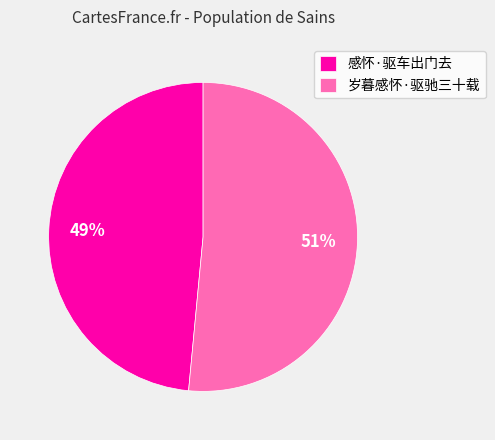

To the nearest percent, what is the combined percentage of 感怀·驱车出门去 and 岁暮感怀·驱驰三十载?

100%